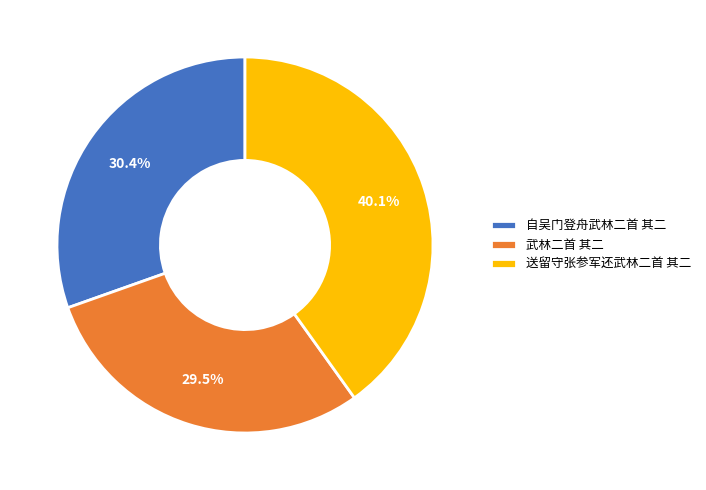

Which has a higher value, 武林二首 其二 or 自吴门登舟武林二首 其二?

自吴门登舟武林二首 其二